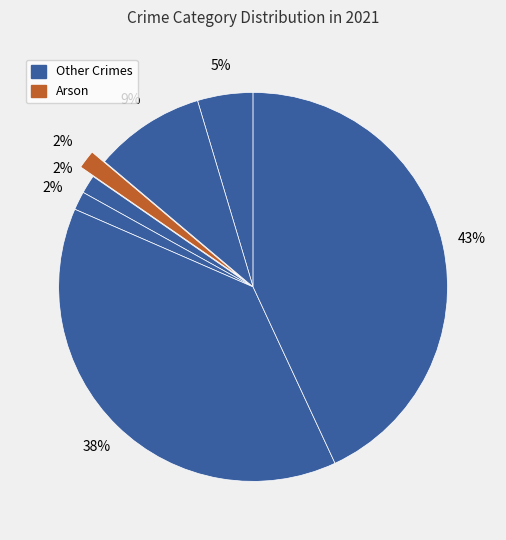

How many segments does this pie chart have?

7